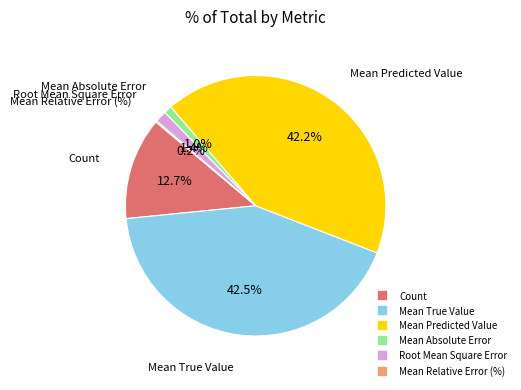

What percentage do Mean Absolute Error and Mean Predicted Value together represent?

43.2%